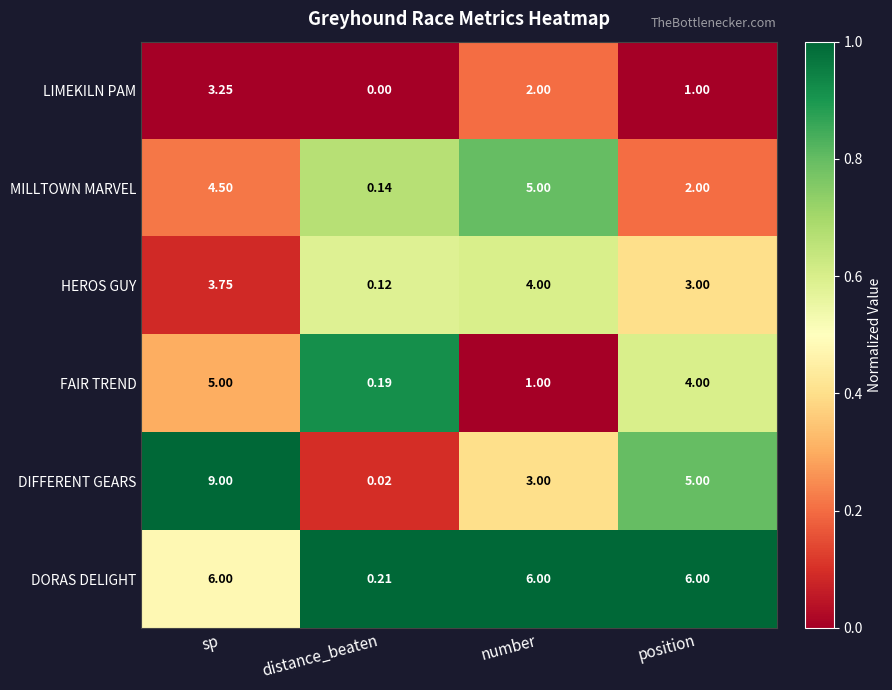

Which category has the lowest value in the MILLTOWN MARVEL series?

distance_beaten